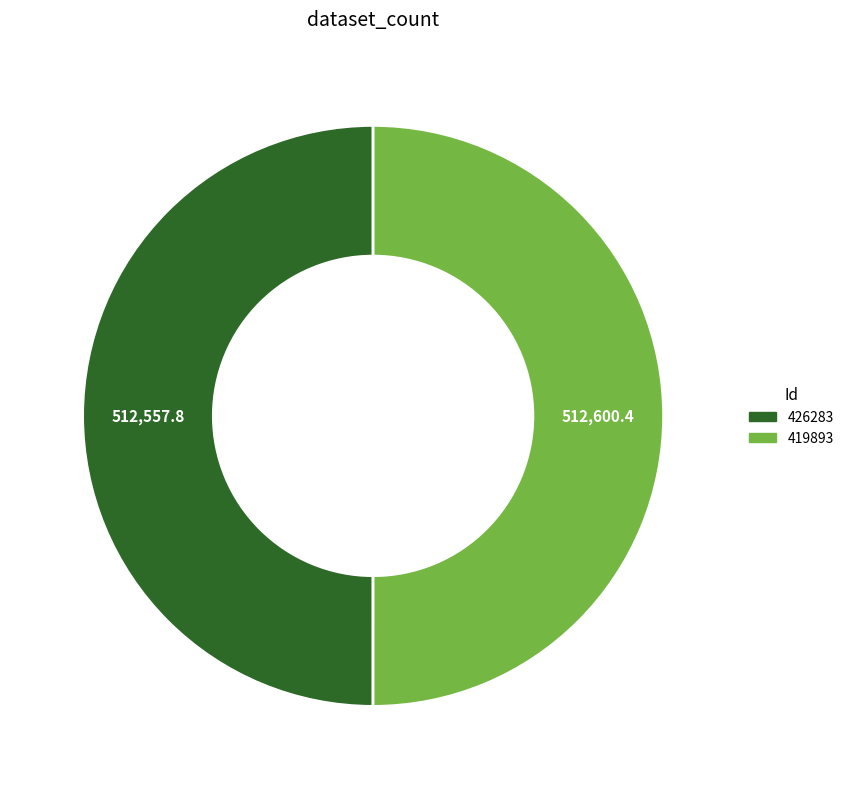

Approximately how many times larger is the value at 426283 compared to 419893?

1.0